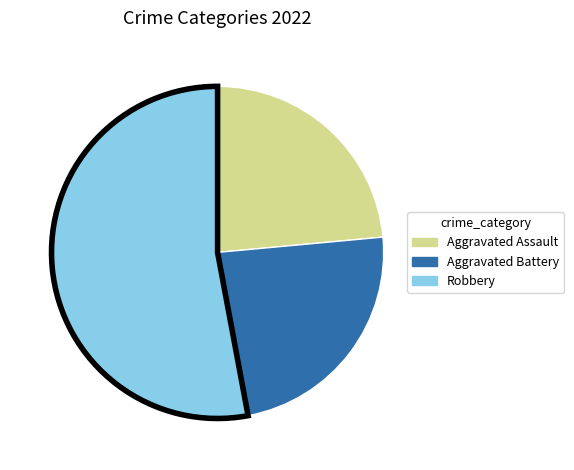

Is there any slice that represents more than half of the pie?

Yes